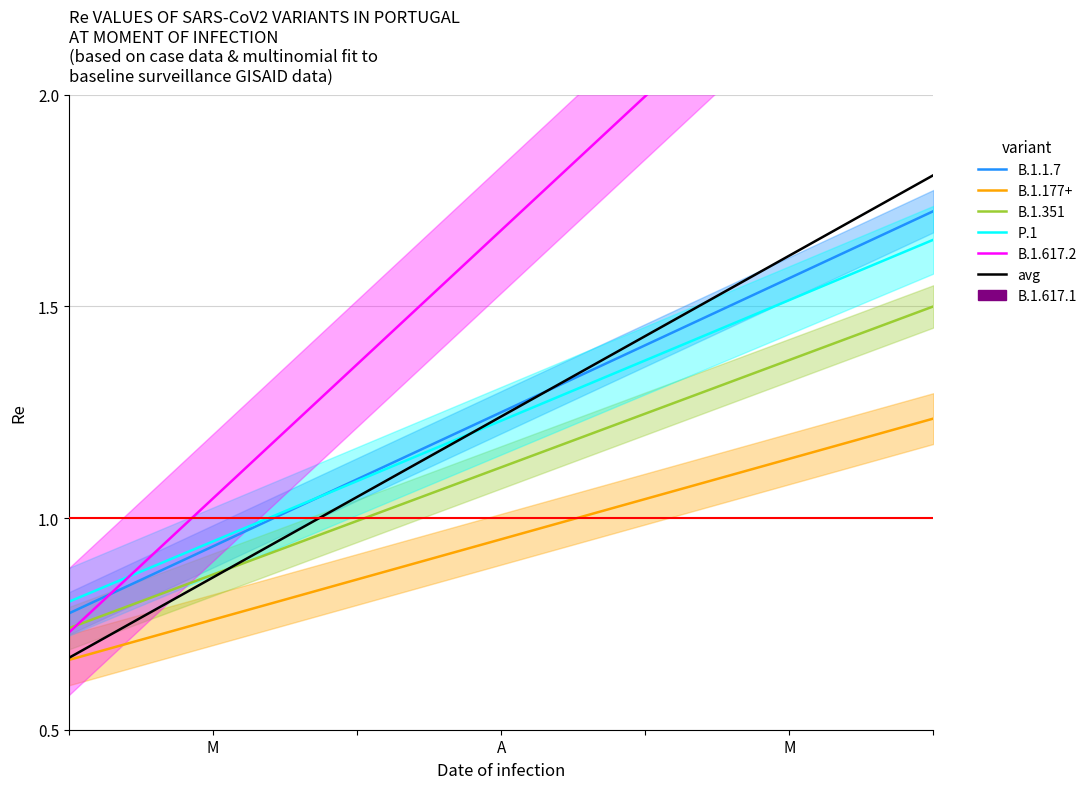

Which category has the lowest value in the B.1.351 series?

M